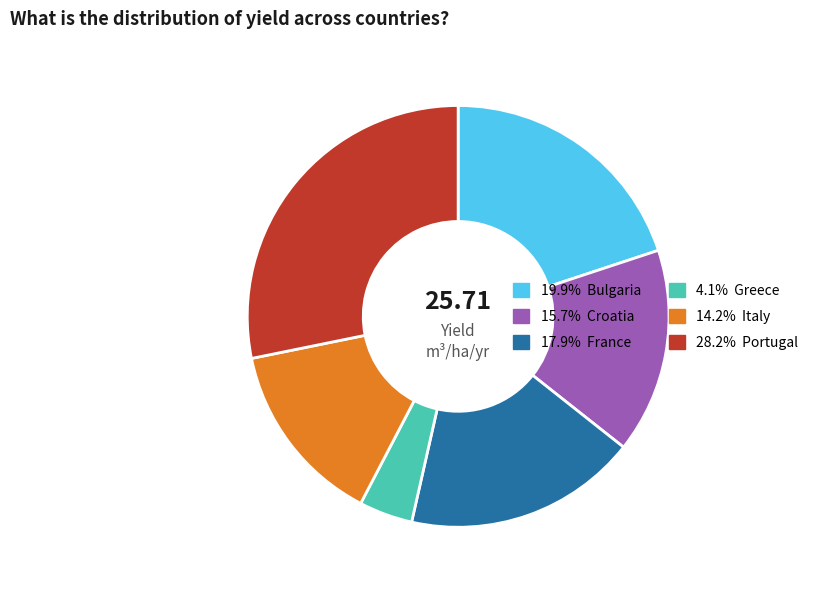

Is there a majority slice in this chart?

No